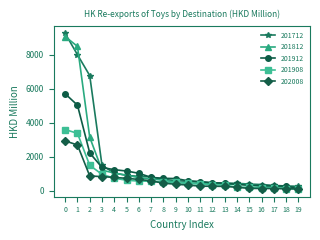

List the series in order of their peak value, lowest first.

202008, 201908, 201912, 201812, 201712